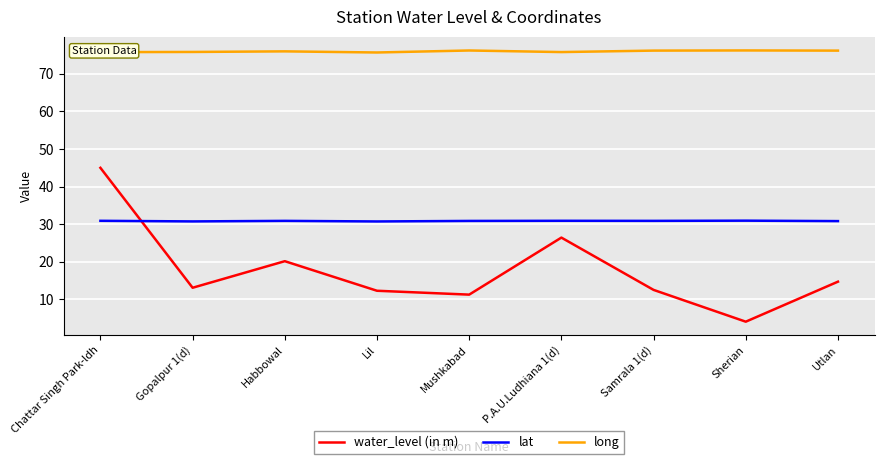

What are all the series names shown in the legend?

water_level (in m), lat, long